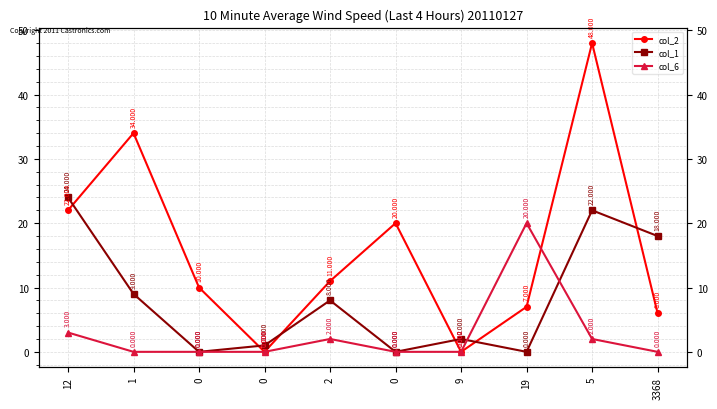

Does the chart display data point markers on the line(s)?

Yes